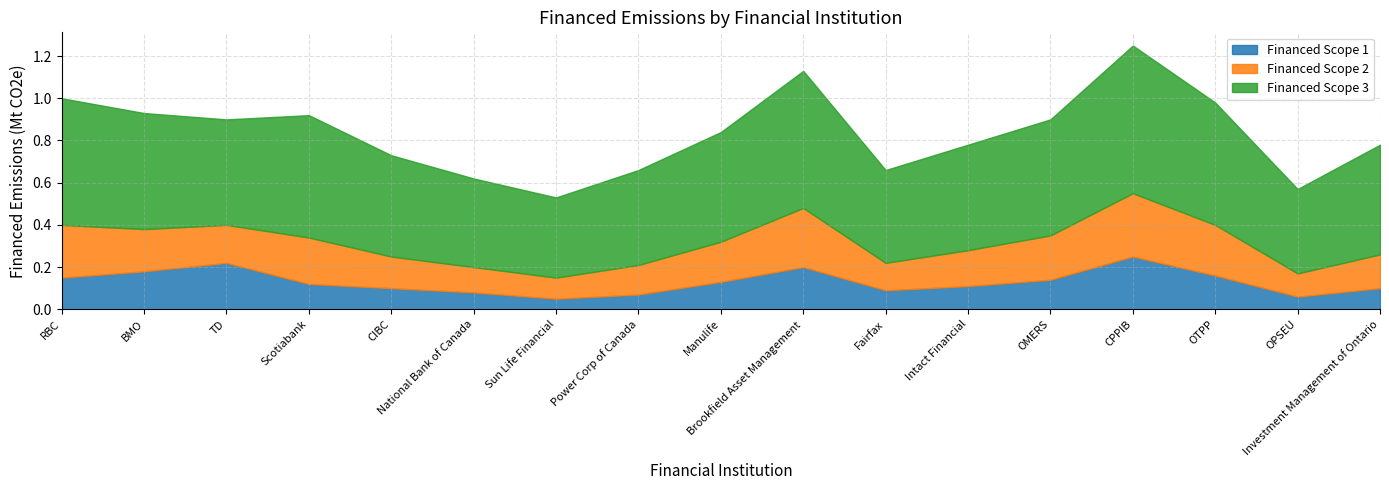

Which category has the lowest value across all series?

Sun Life Financial